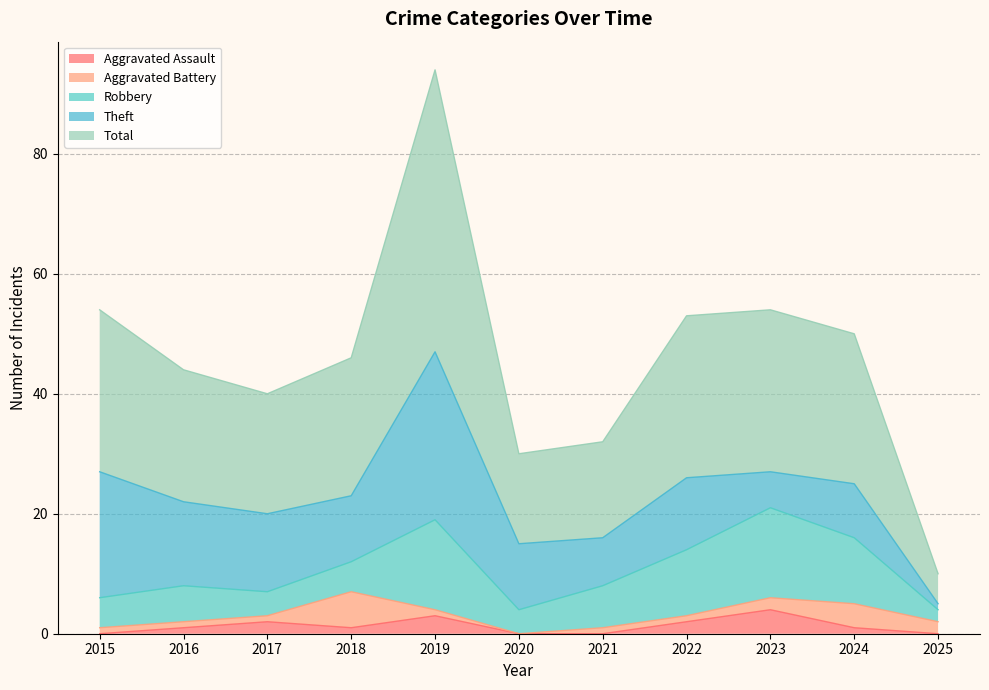

Which label corresponds to the largest value in the chart?

2019